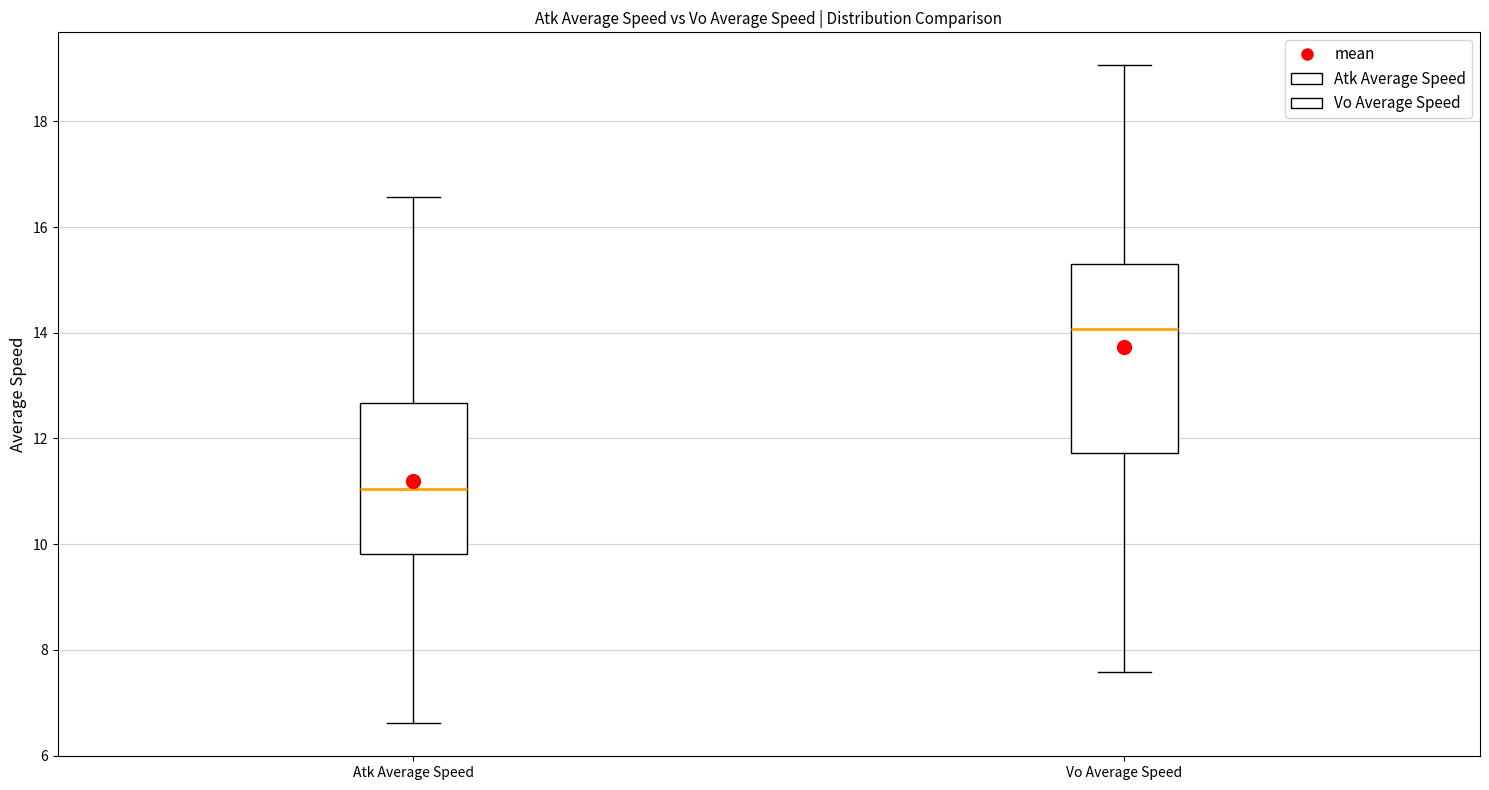

Reading left to right, read every box against the y-axis: the position of its median line, the range the box covers, and the ends of its whiskers. The values are not printed on the chart, so give them approximately, as read against the axis.

Atk Average Speed: median 11.0, box 9.8 to 12.6, whiskers 6.6 to 16.6
Vo Average Speed: median 14.0, box 11.8 to 15.2, whiskers 7.6 to 19.0